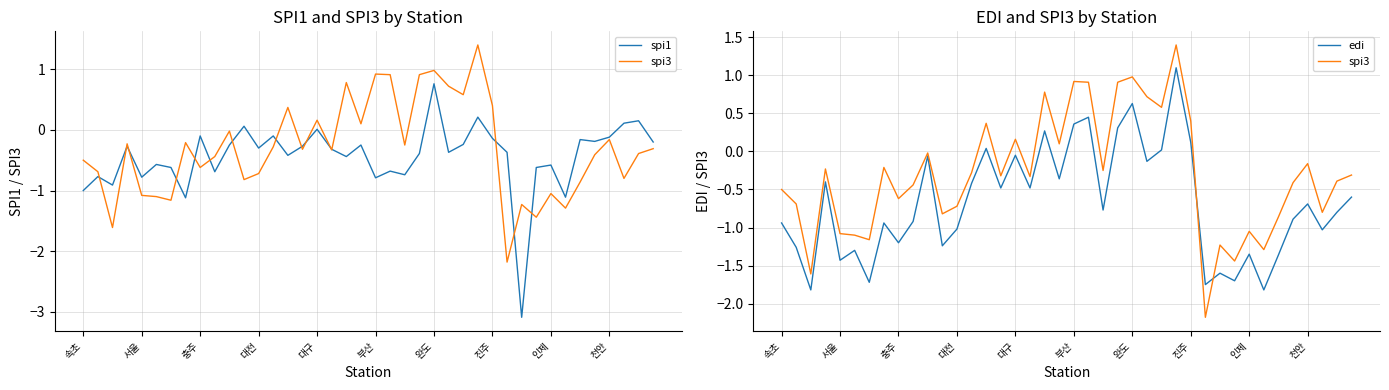

Is it true that spi3 equals -0.0 at 10?

True